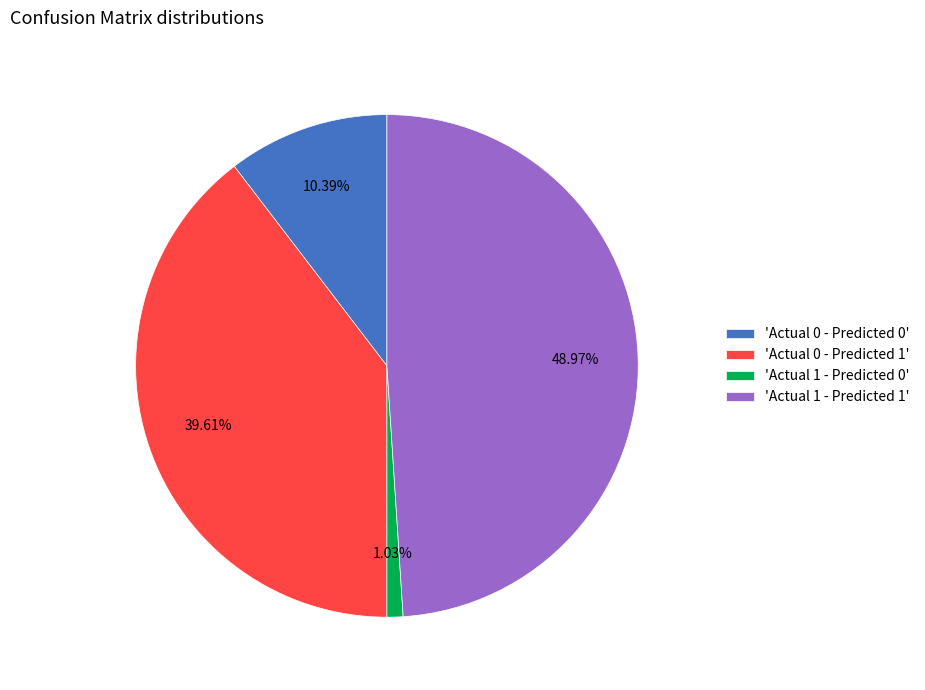

Which slice is the largest?

'Actual 1 - Predicted 1'